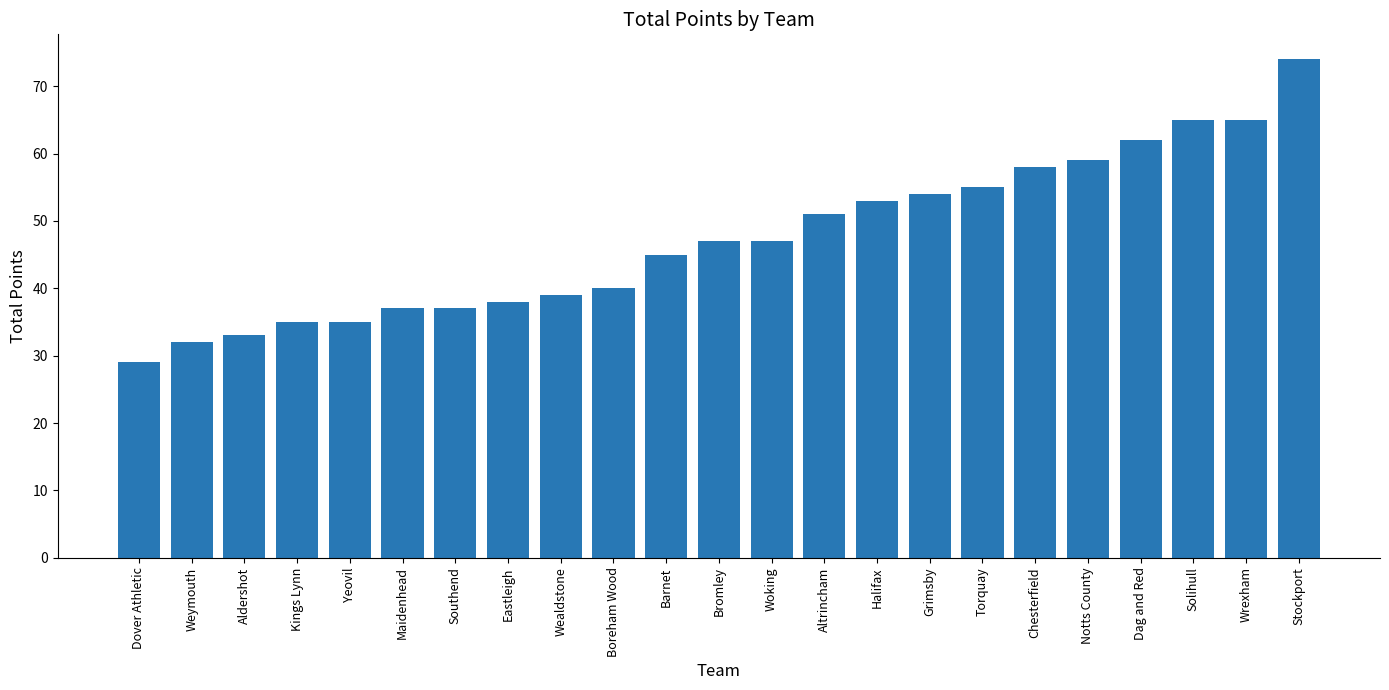

What is the difference between the second highest and second lowest values?

33